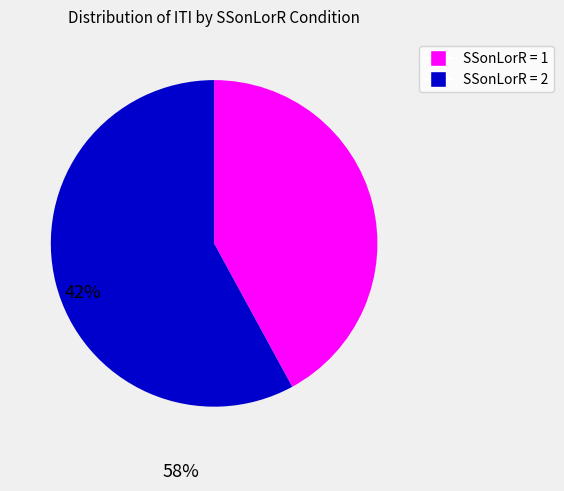

Does any single category account for the majority?

Yes